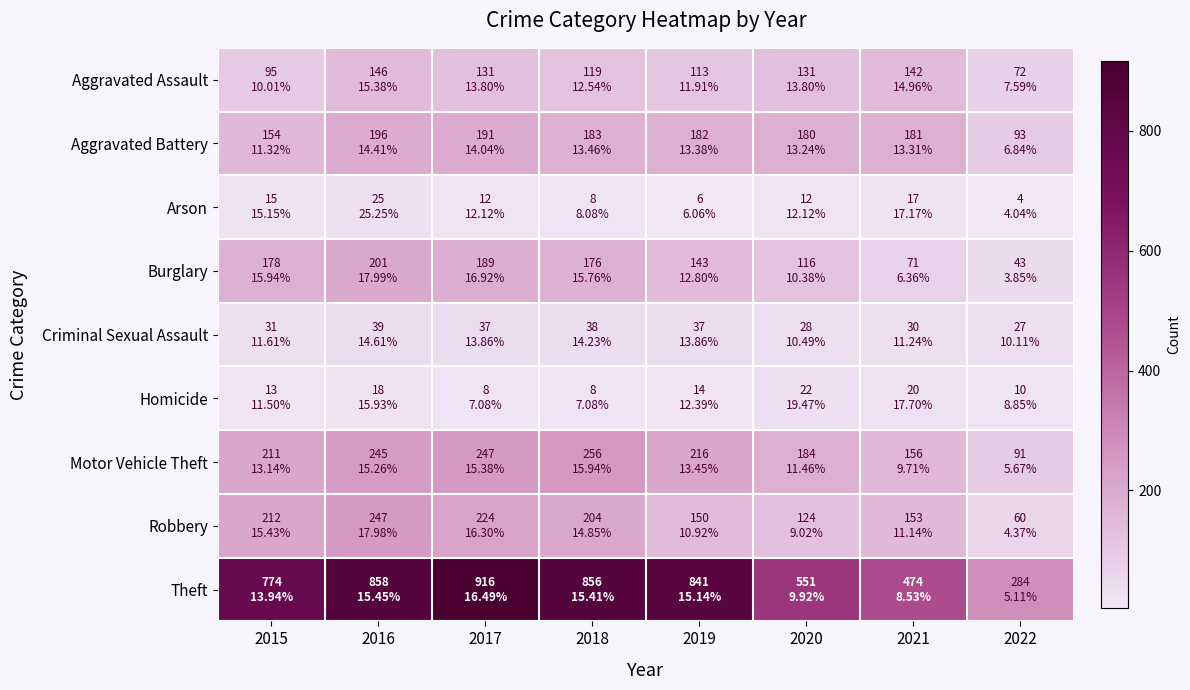

Rank the series at 2018 from lowest to highest value.

Arson, Homicide, Criminal Sexual Assault, Aggravated Assault, Burglary, Aggravated Battery, Robbery, Motor Vehicle Theft, Theft